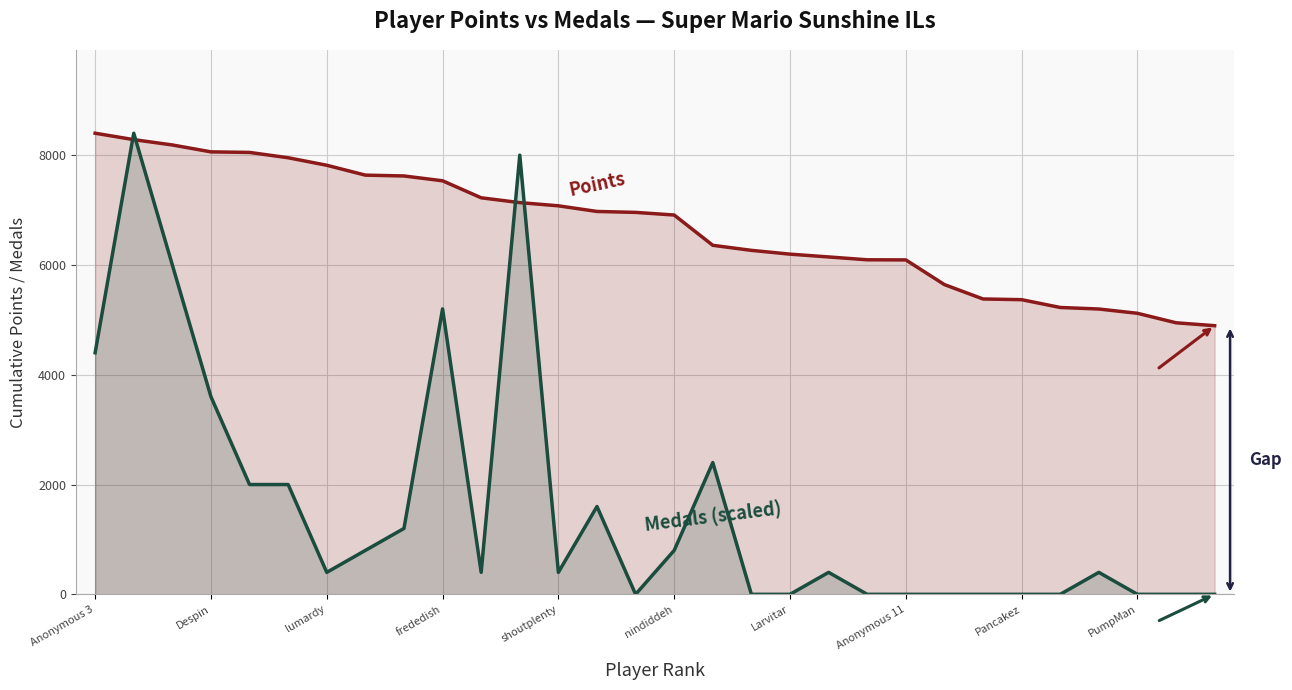

What is the greatest value displayed?

8404.0